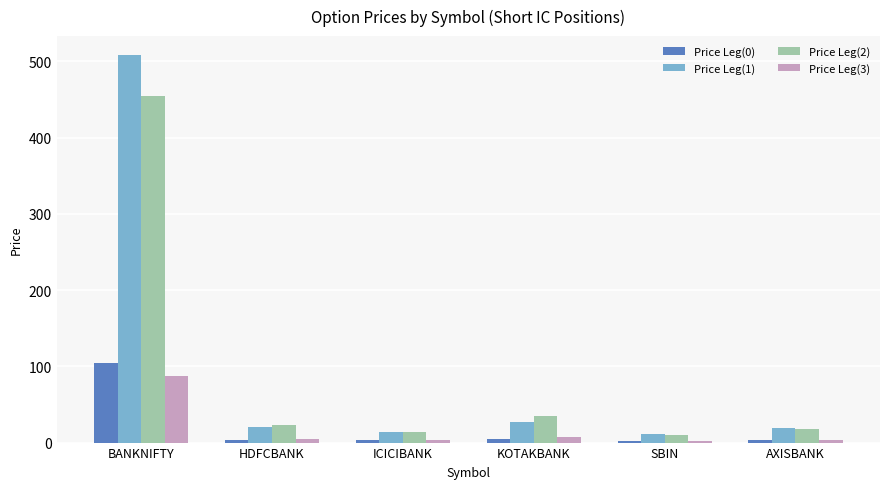

Which series has the largest range (max minus min)?

Price Leg(1)